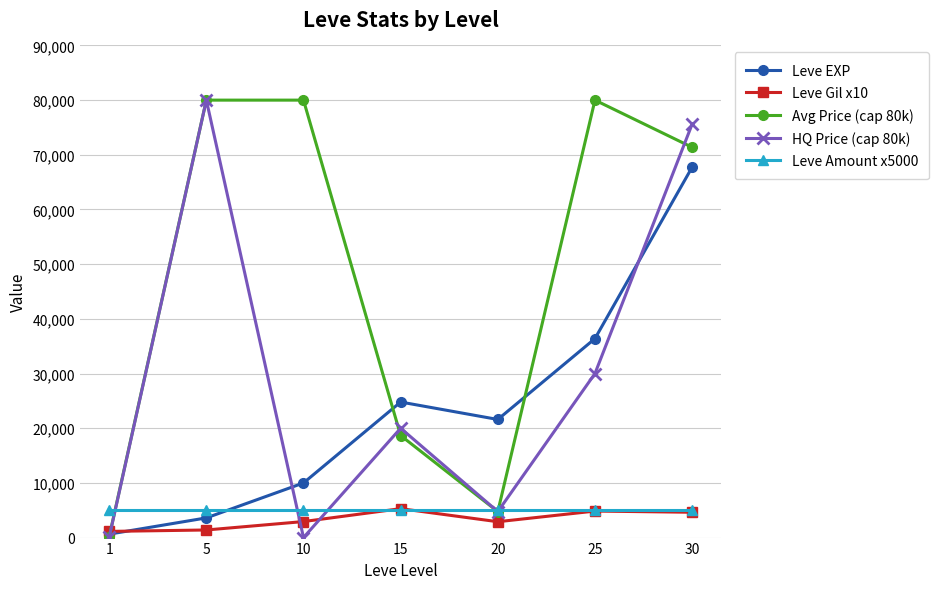

Rank the categories by Leve EXP value from lowest to highest.

1, 5, 10, 20, 15, 25, 30